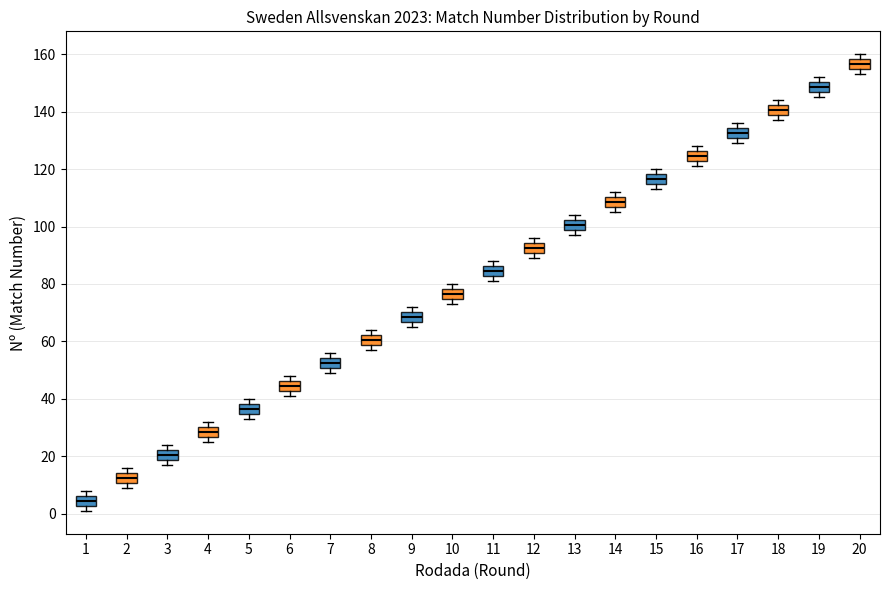

Which box has the highest median line?

20